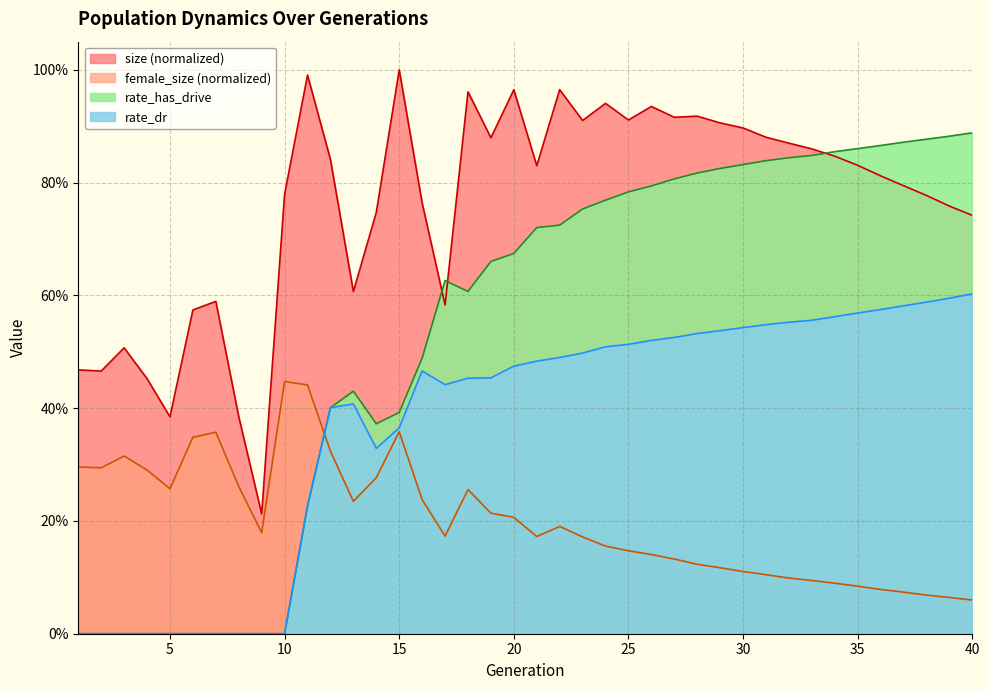

Does the chart have visible grid lines?

Yes